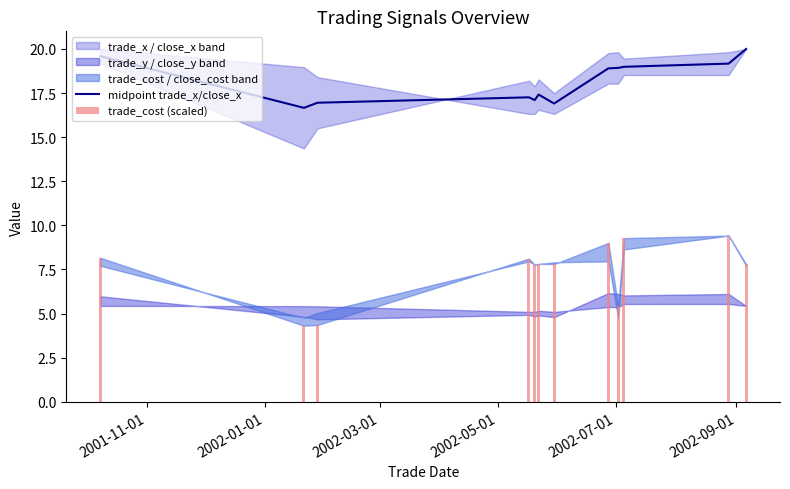

What is the maximum value for midpoint trade_x/close_x?

20.0